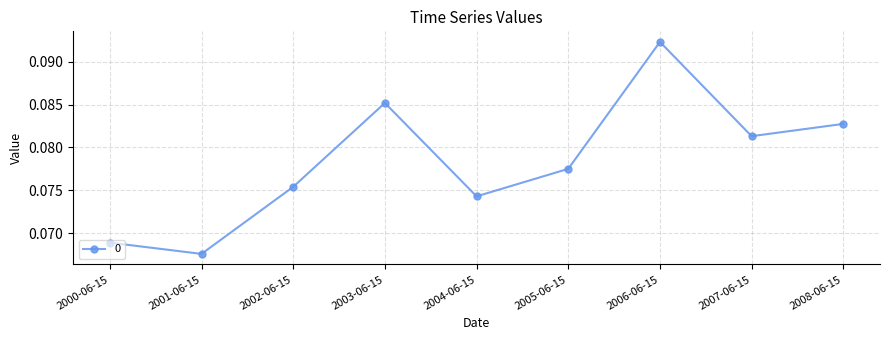

How many lines are shown in the chart?

1